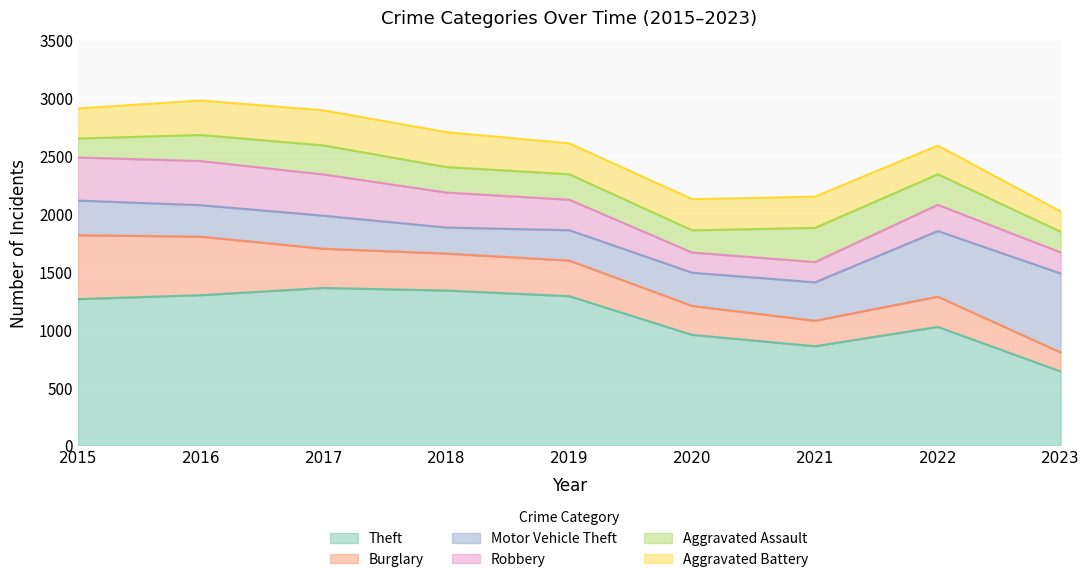

What is the difference between the second highest and minimum values in the Aggravated Assault series?

100